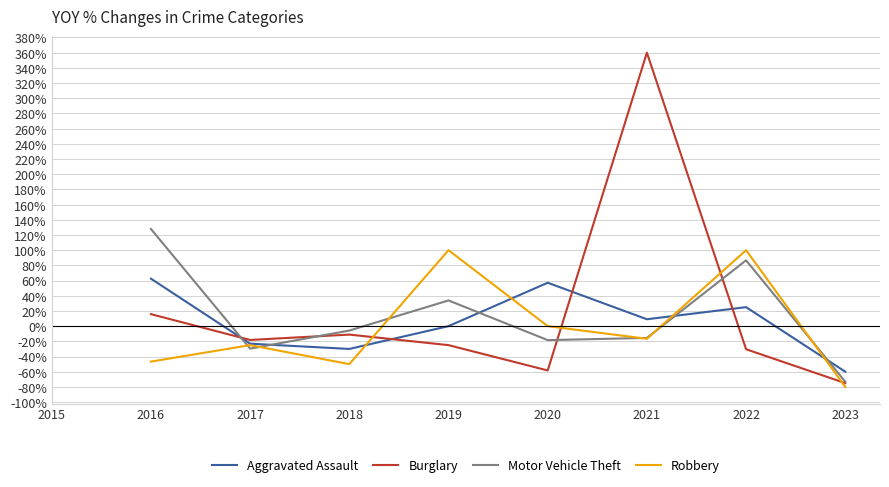

At which category does Motor Vehicle Theft reach its first local peak?

2019